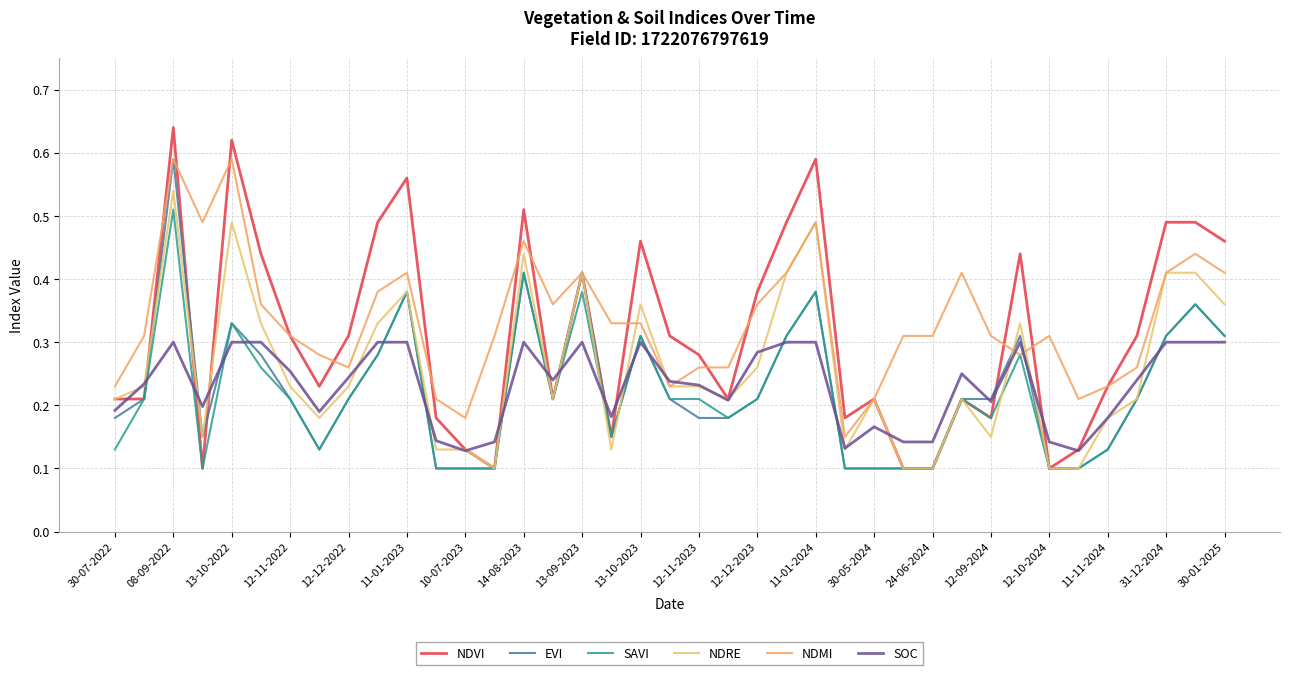

Which category has the highest value in the NDMI series?

08-09-2022